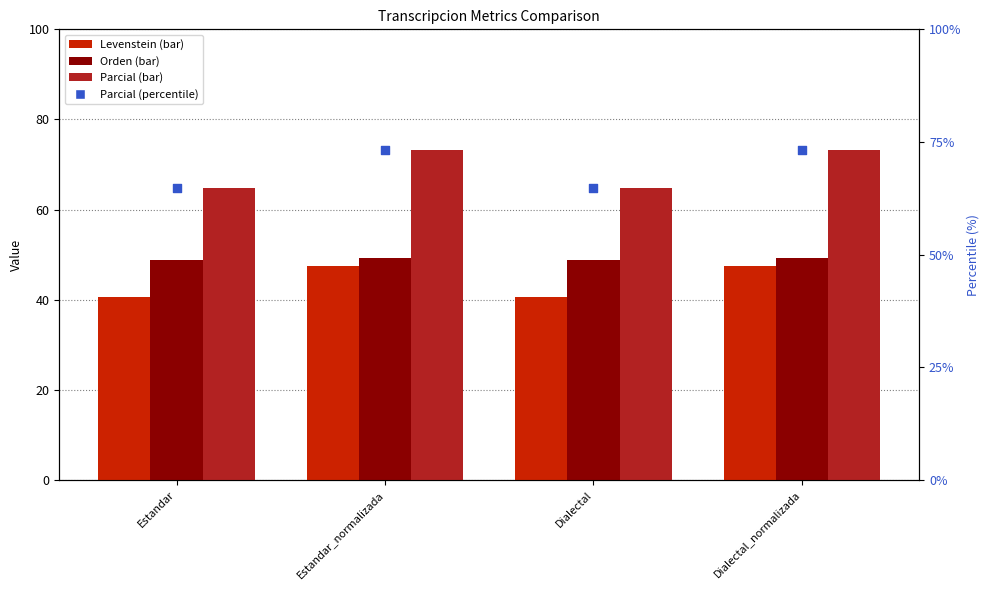

What is the total value across all series at Estandar_normalizada?

243.0